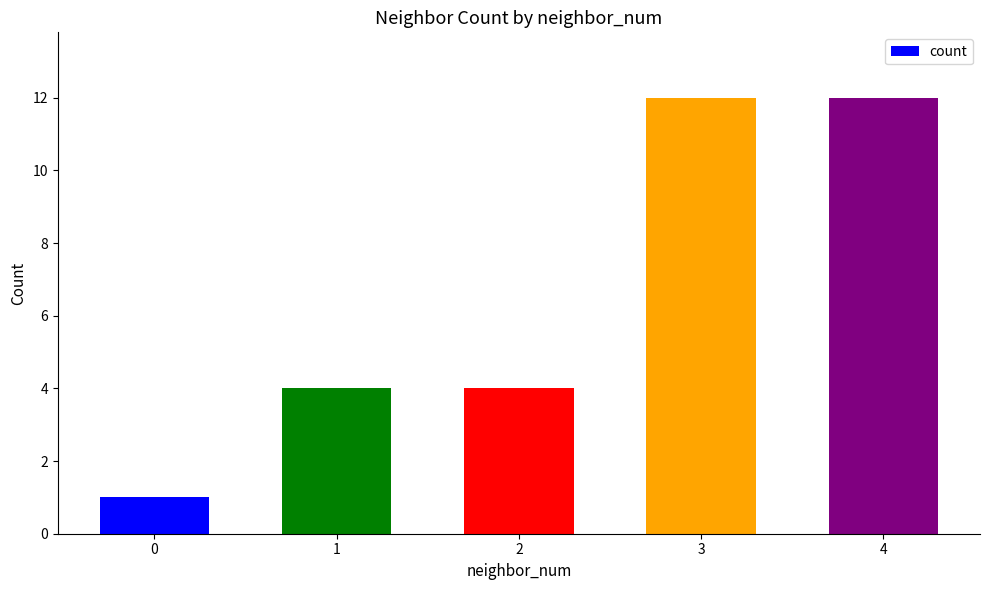

True or false: the data shows 6 at 2.

False